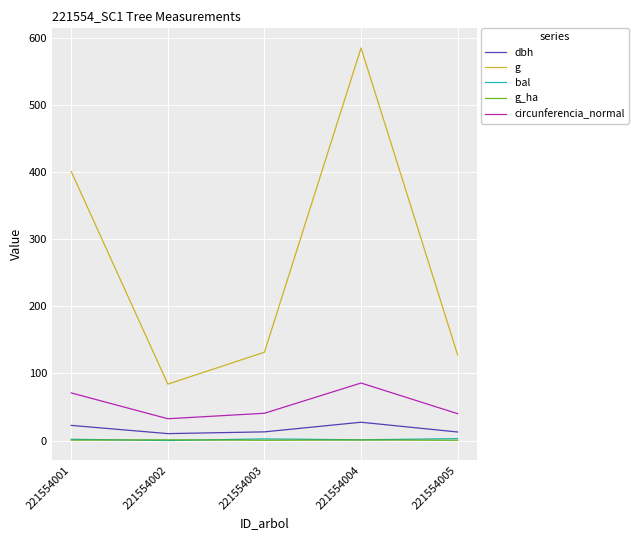

Which series has the largest range (max minus min)?

g